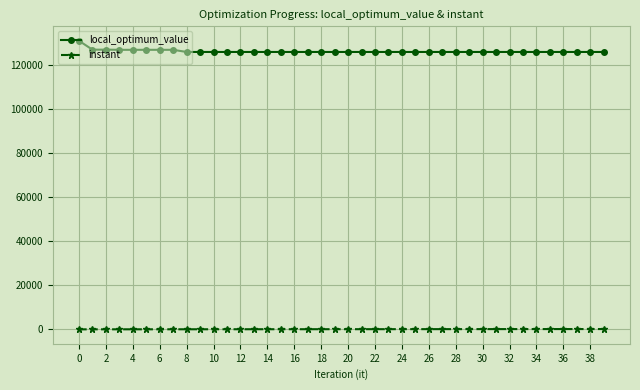

True or false: instant and local_optimum_value intersect in this chart.

False